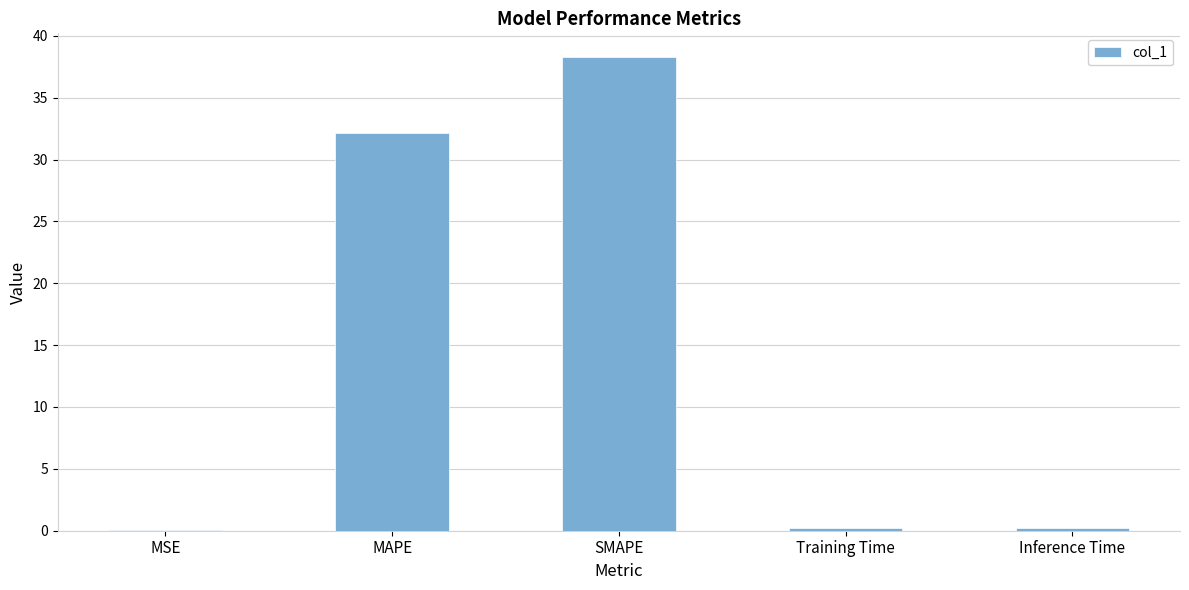

Where is the data nearest to the value 19?

MAPE